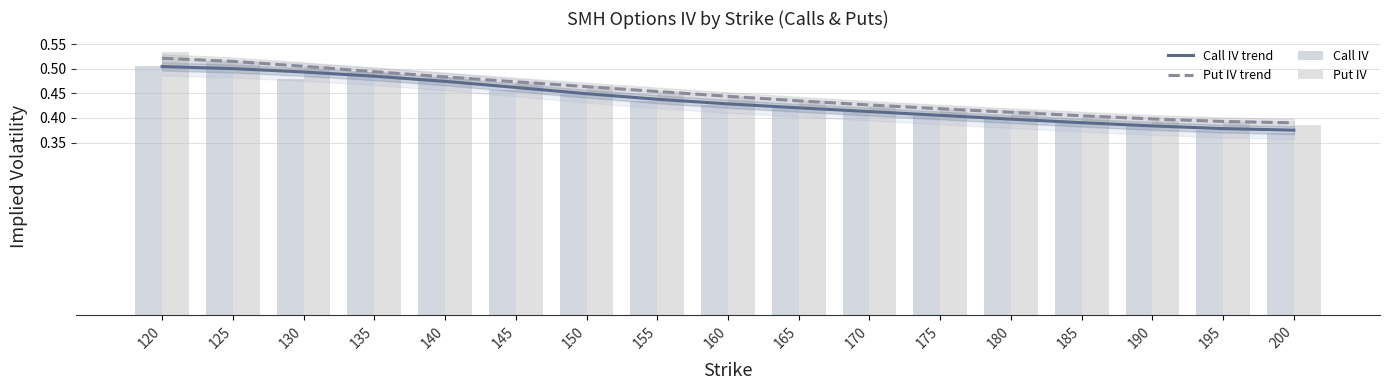

What is the greatest value displayed?

0.5